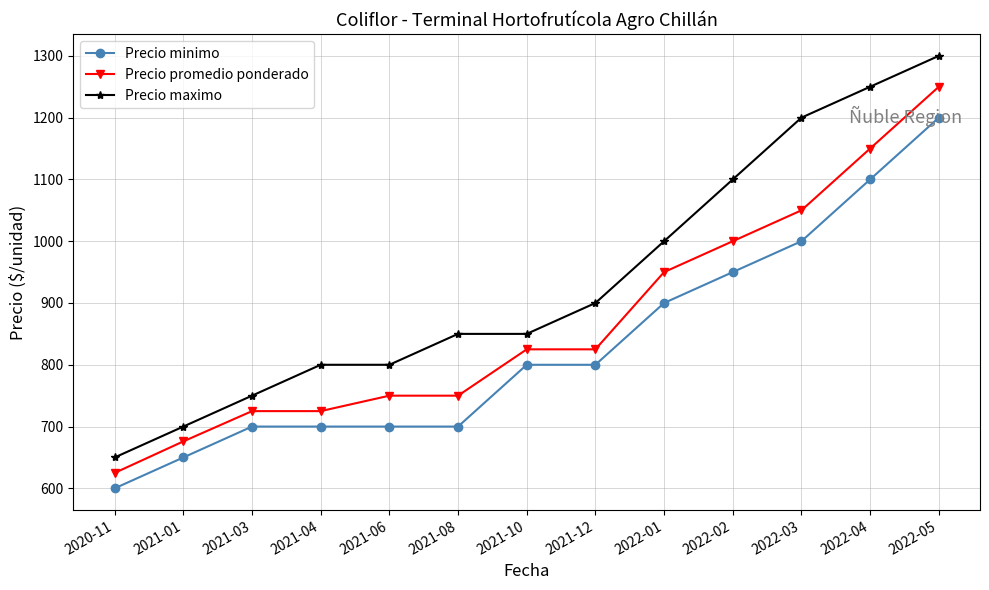

Reading left to right, transcribe all the data shown in this chart.

Precio minimo: 600	650	700	700	700	700	800	800	900	950	1000	1100	1200
Precio promedio ponderado: 625	676	725	725	750	750	825	825	950	1000	1050	1150	1250
Precio maximo: 650	700	750	800	800	850	850	900	1000	1100	1200	1250	1300